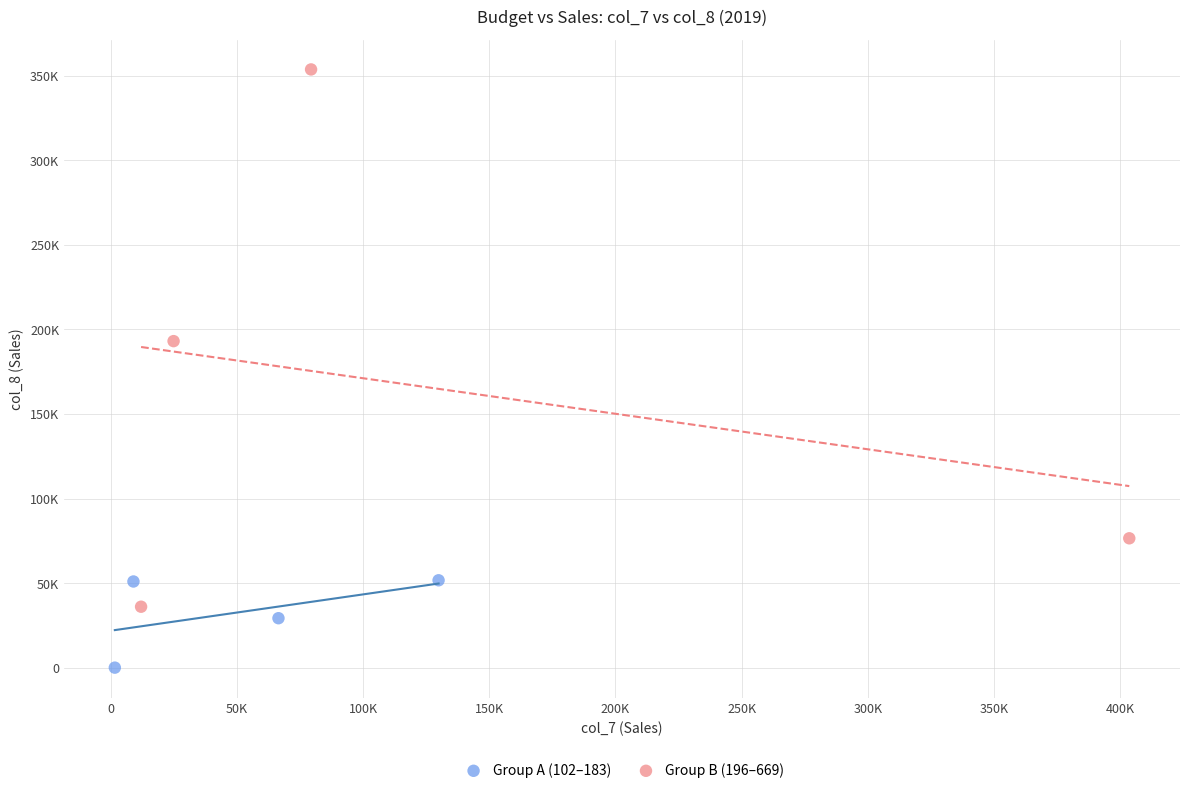

Which series contains the lowest Y value?

Group A (102–183)